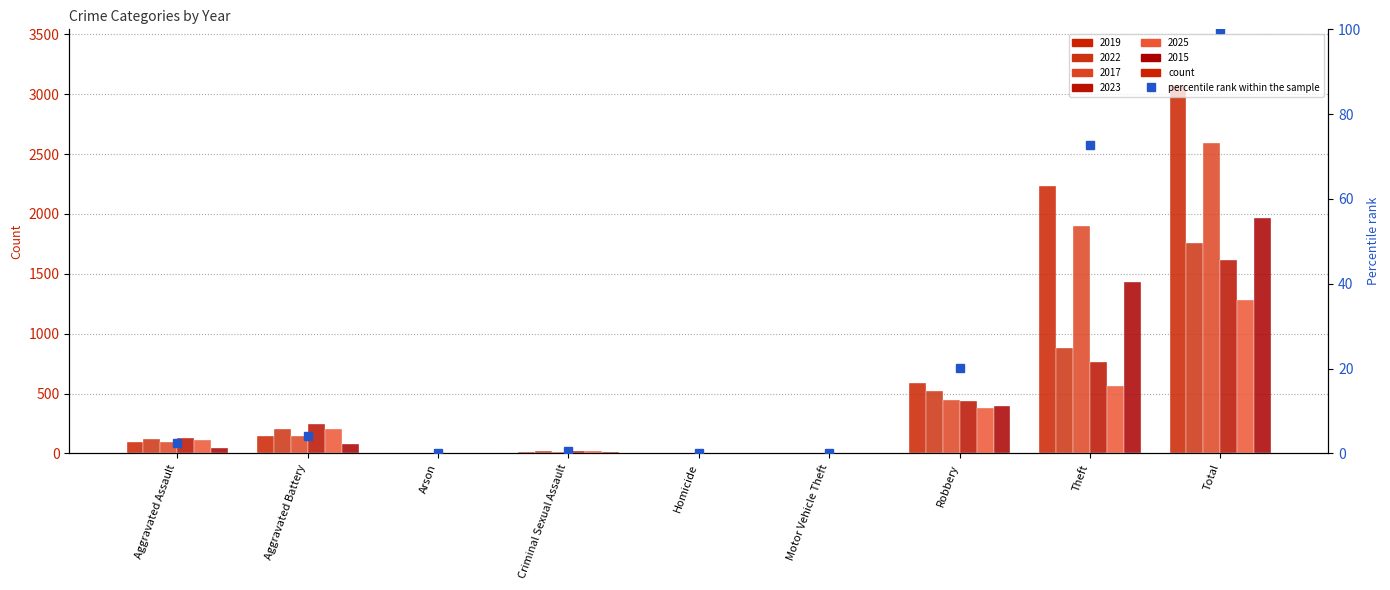

Where does the data first go above 2?

Aggravated Assault